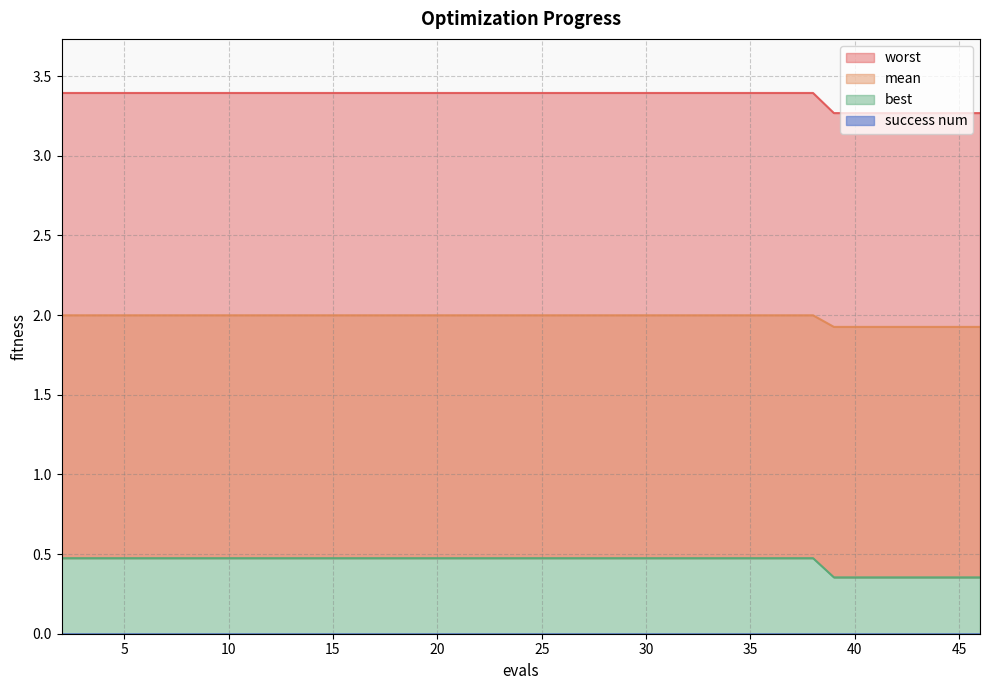

True or false: best has a value of 2.0 at 20.

True